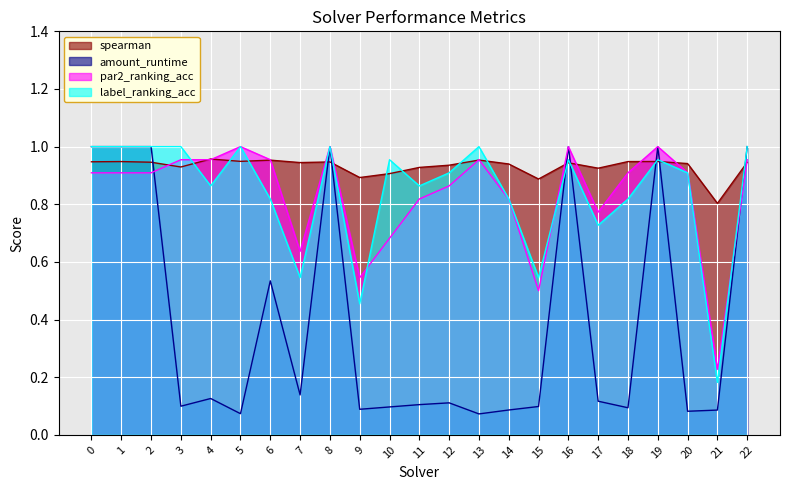

What is the total value across all series at 13?

3.0